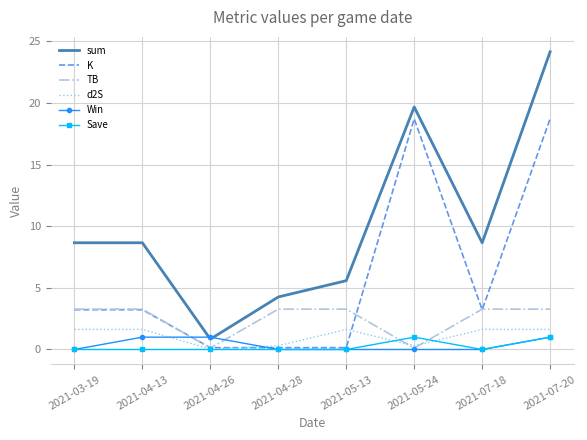

What is the lowest value of the K series?

0.1